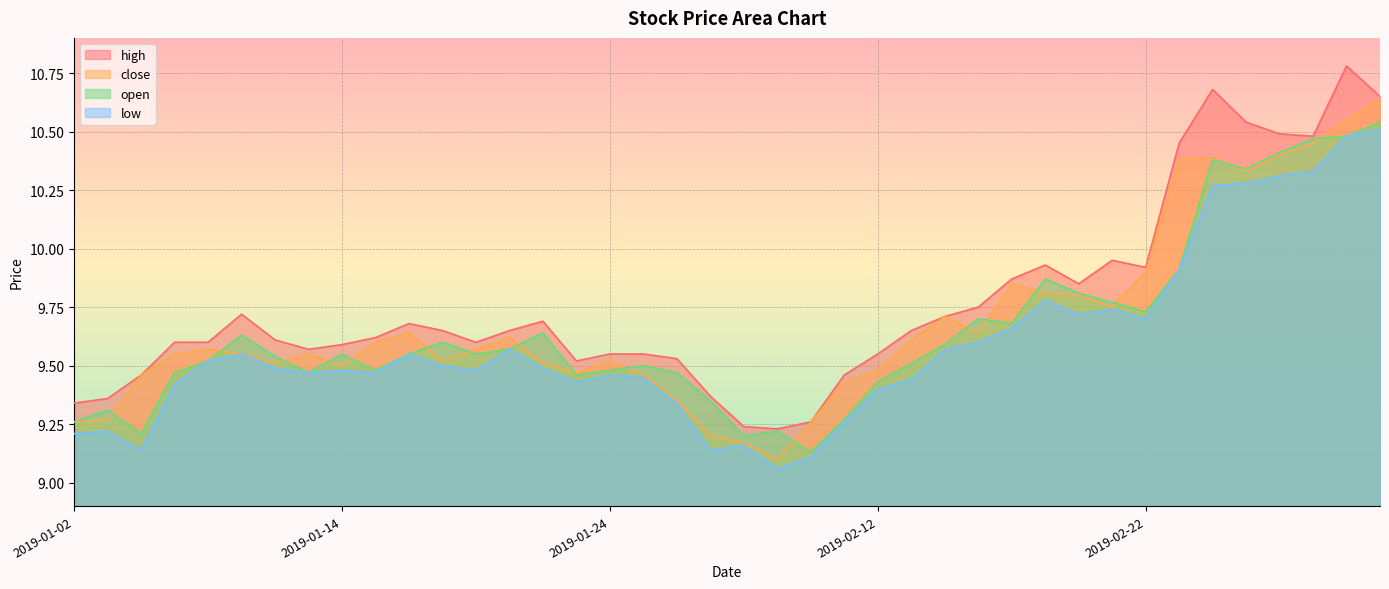

Where is the first local maximum for low?

2019-01-03